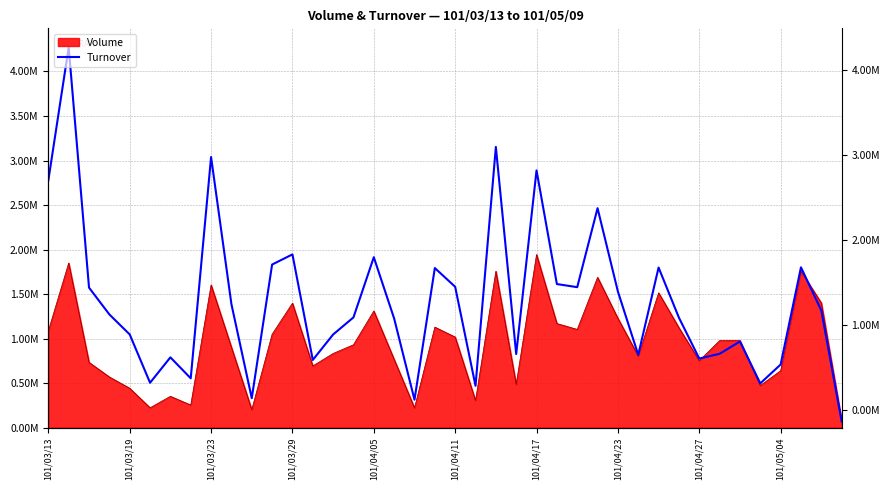

The value at 34 is 1676854. True or false?

False